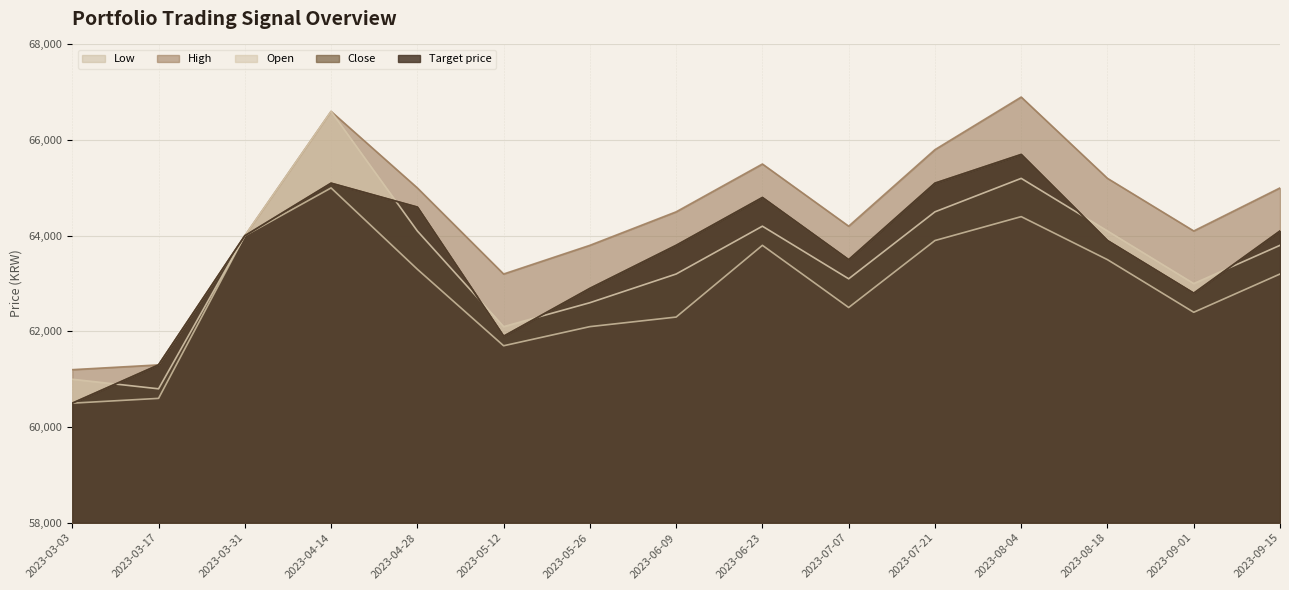

The Target price series shows 108873 at 2023-09-01. True or false?

False